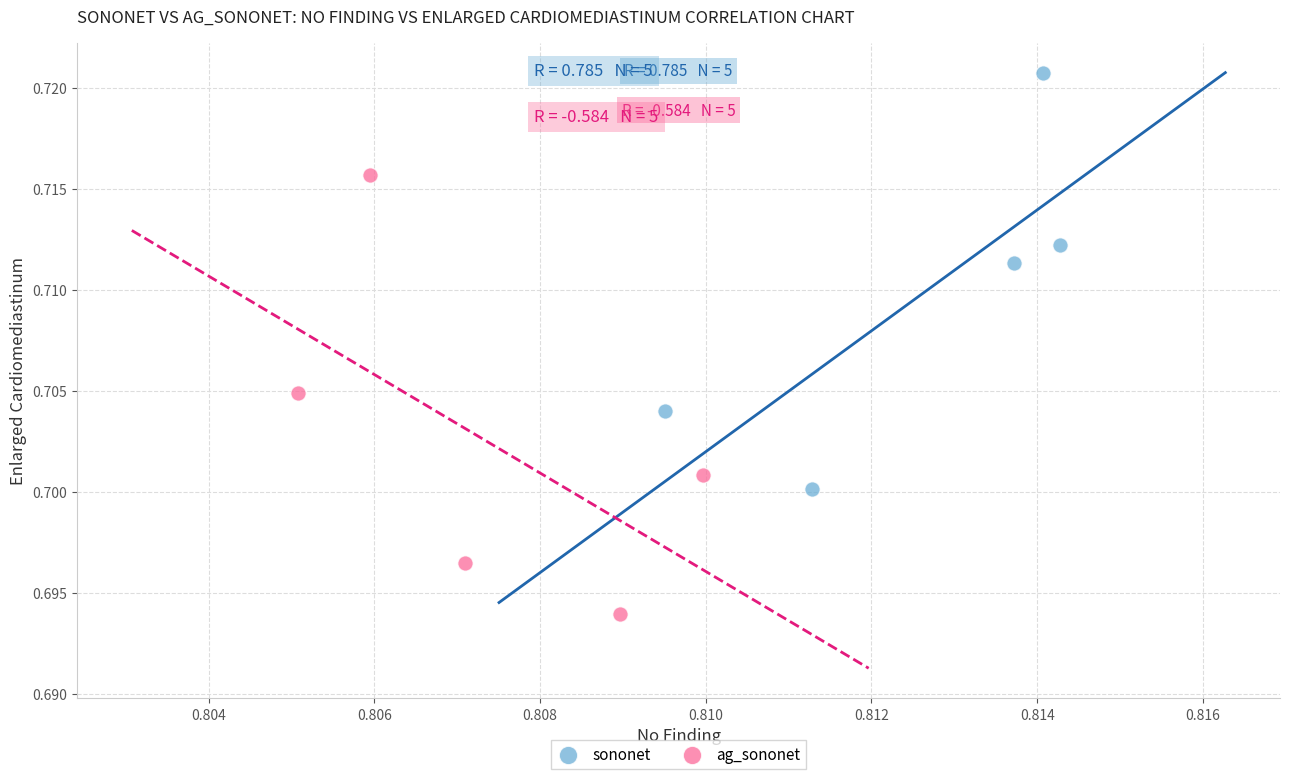

What are all the series names shown in the legend?

sononet, ag_sononet